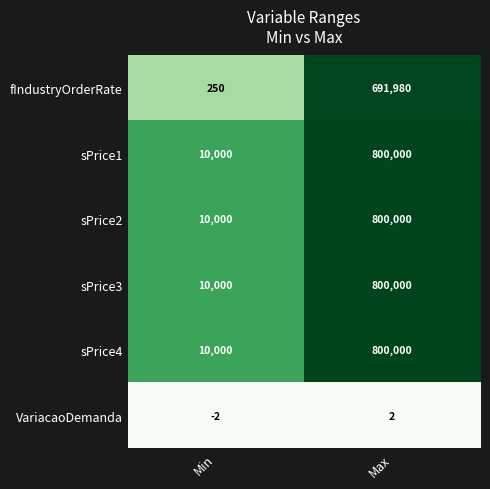

What is the difference between the sPrice4 values at Min and Max?

790000